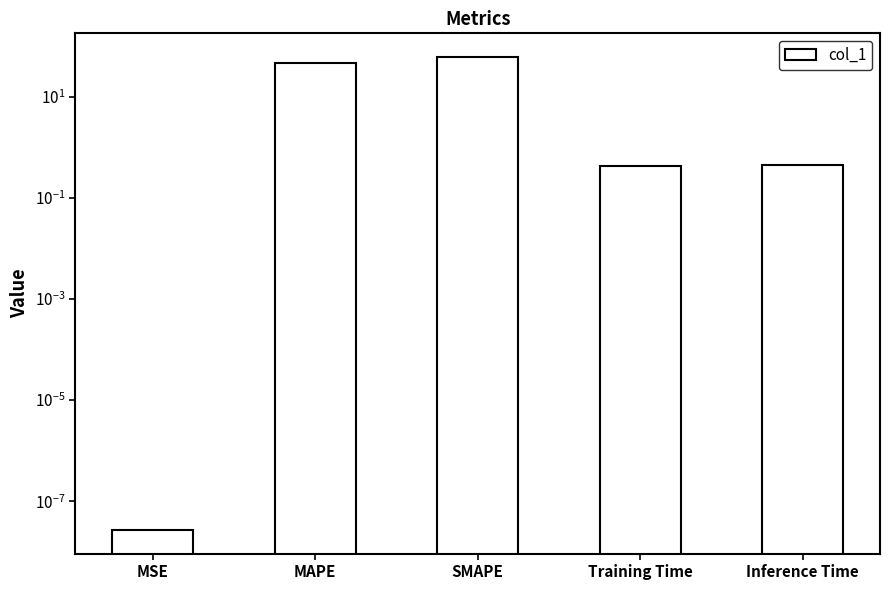

Does the chart contain stacked bars?

No